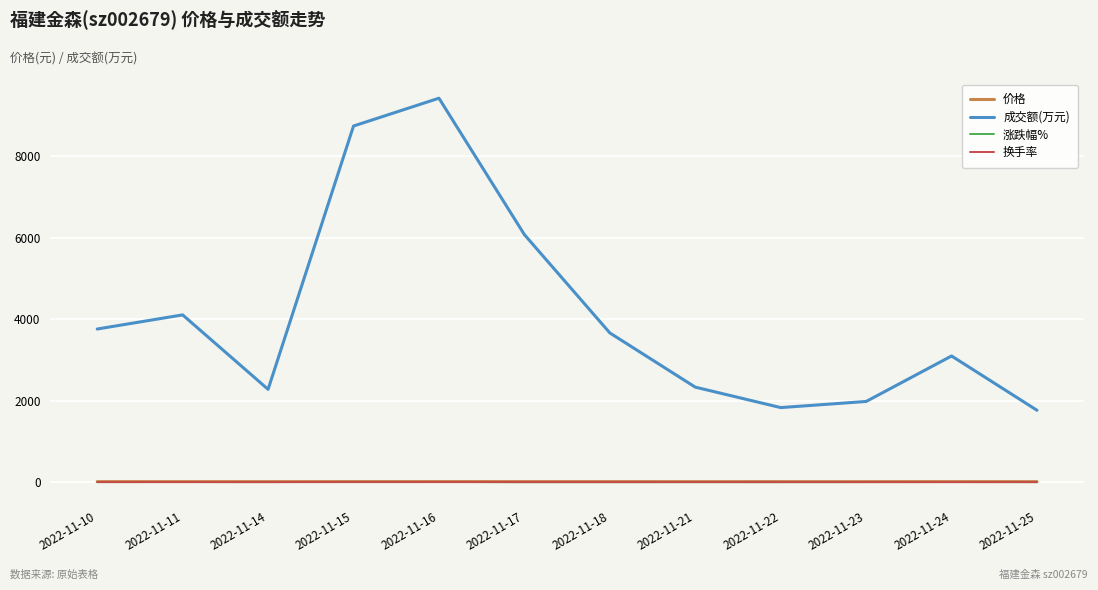

Which series has the widest spread of values?

成交额(万元)